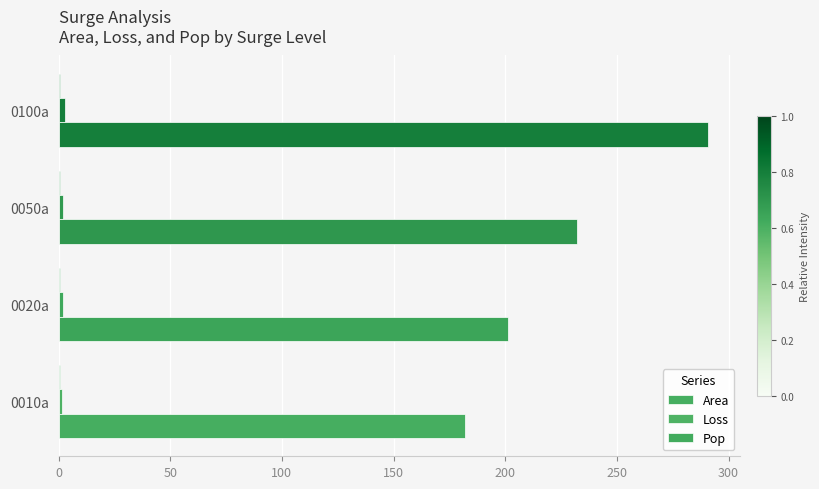

How many data points does each series have?

4